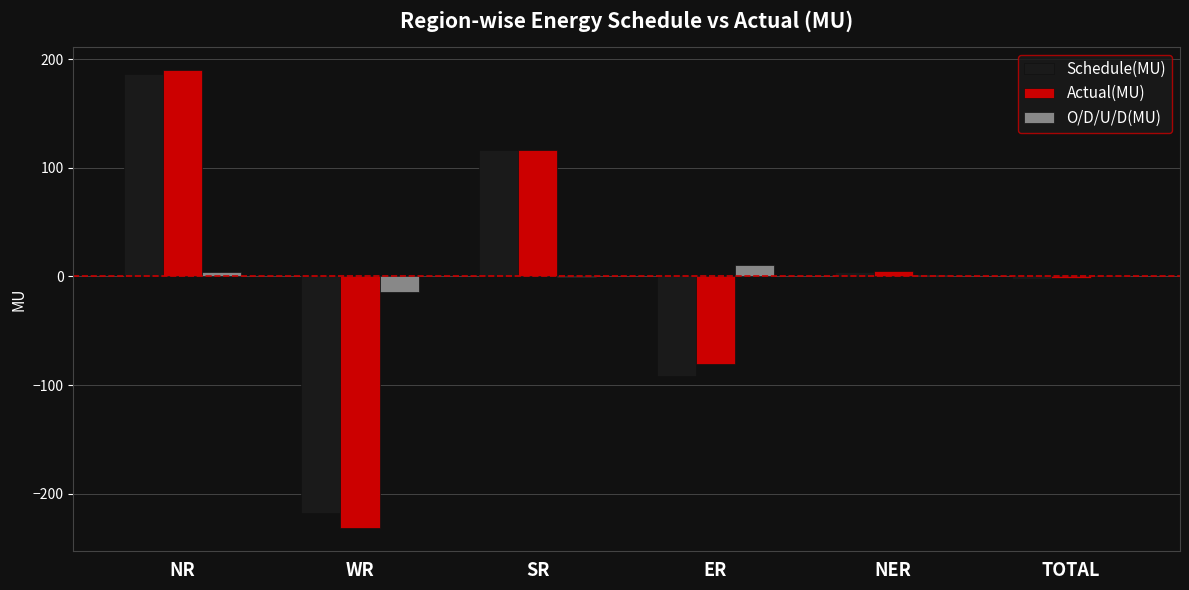

How many data points in Schedule(MU) are above 4?

3